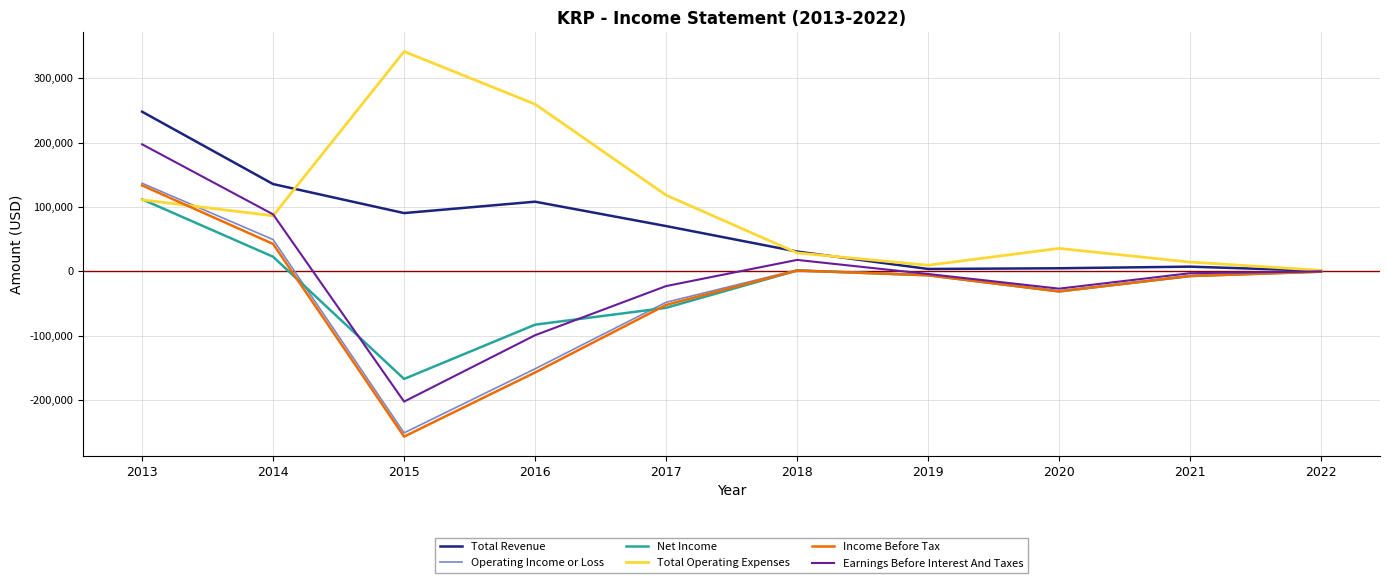

At which category is the sum across all series the highest?

2013